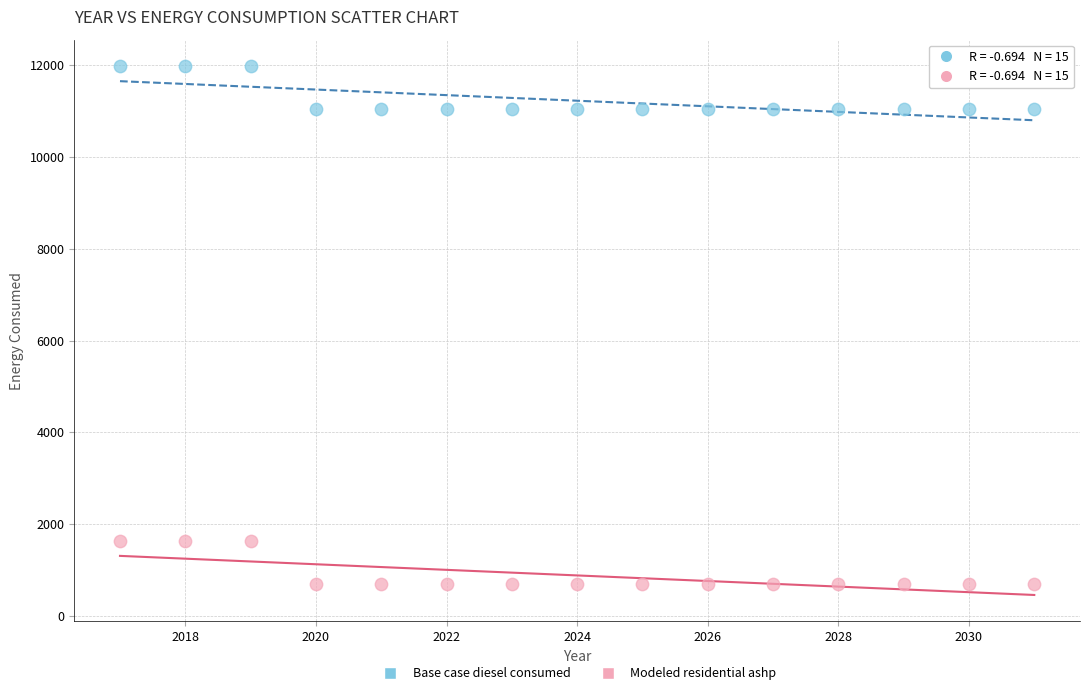

Across all data points, what is the range of Y values (max minus min)?

11295.2